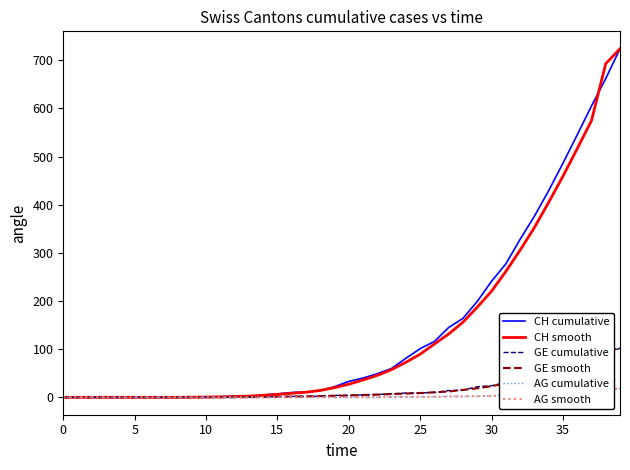

What is the highest value of the AG cumulative series?

18.0